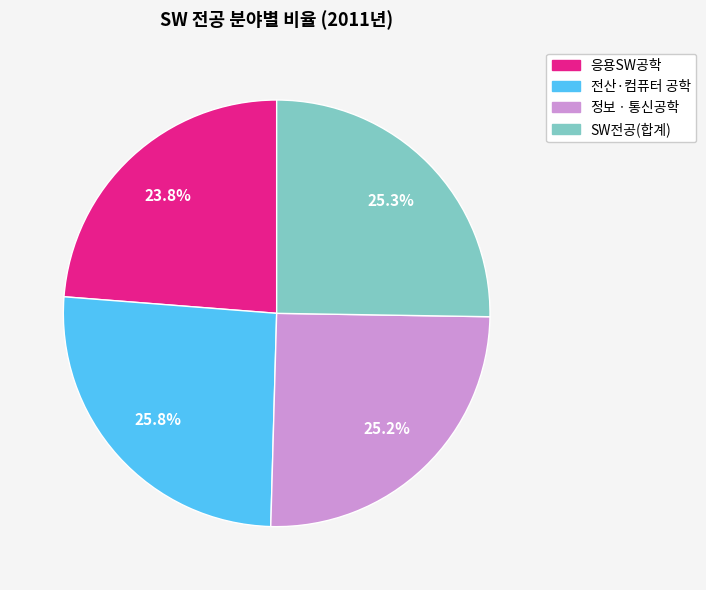

To the nearest percent, what portion does SW전공(합계) represent?

25%